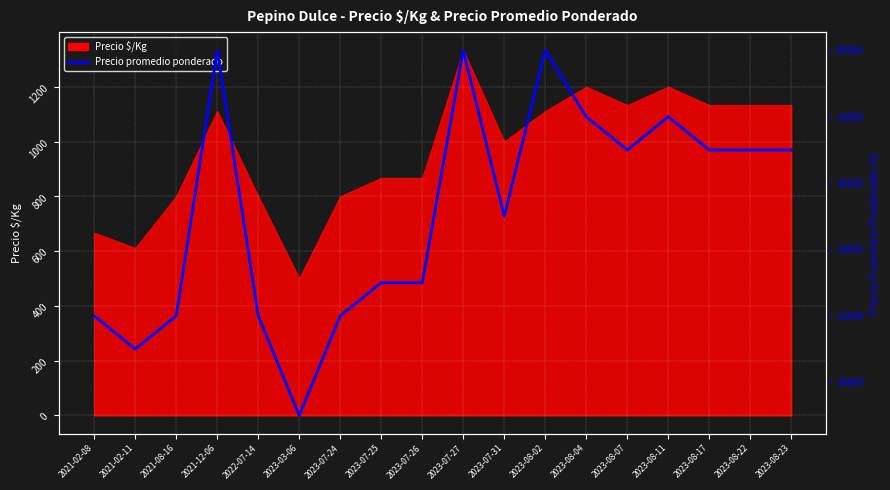

The value at 2023-07-27 is 20000. True or false?

True